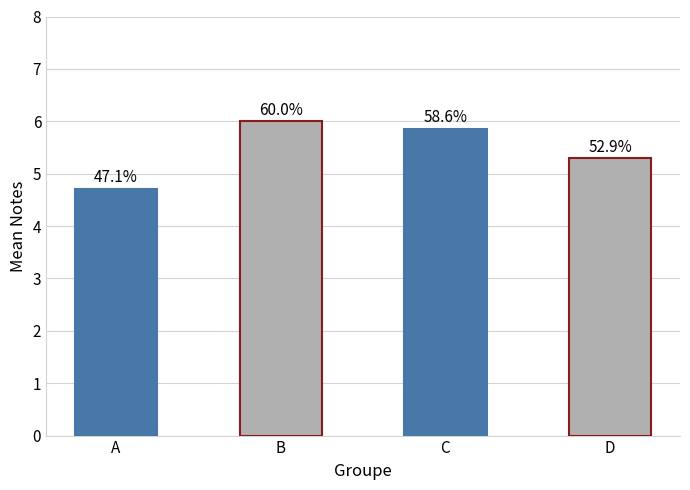

What is the sum of all values?

21.9